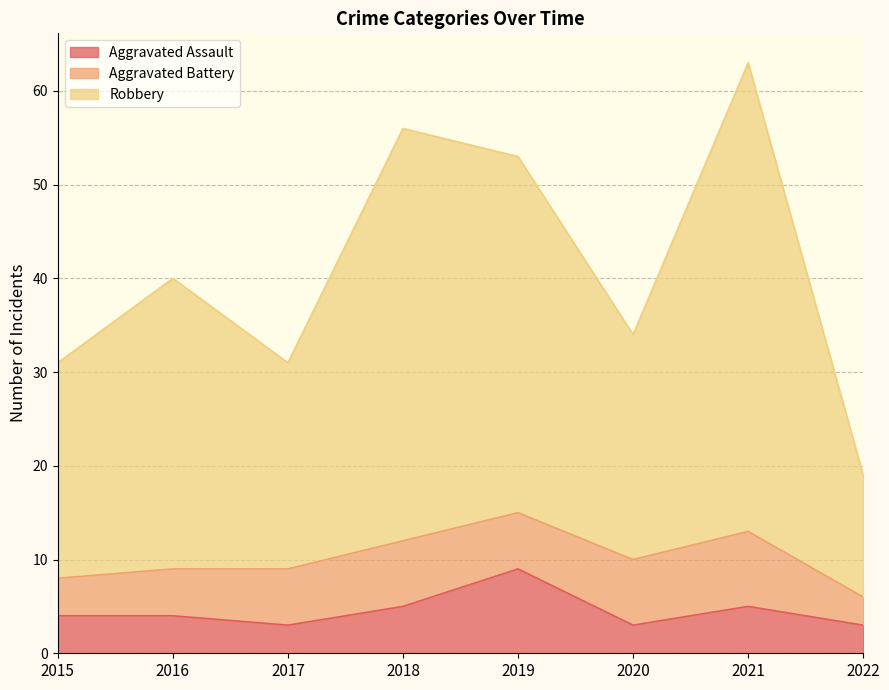

What is the maximum value for Aggravated Assault?

9